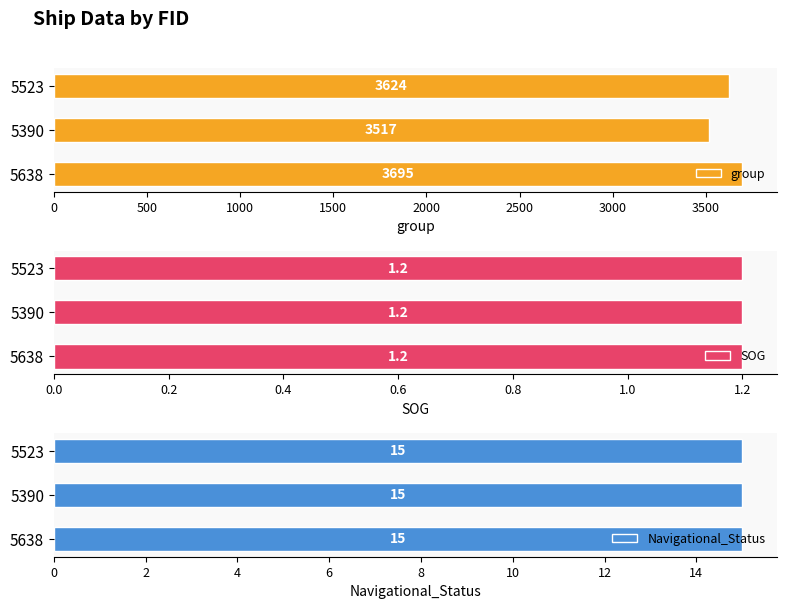

How many values in the group series exceed 3624?

1